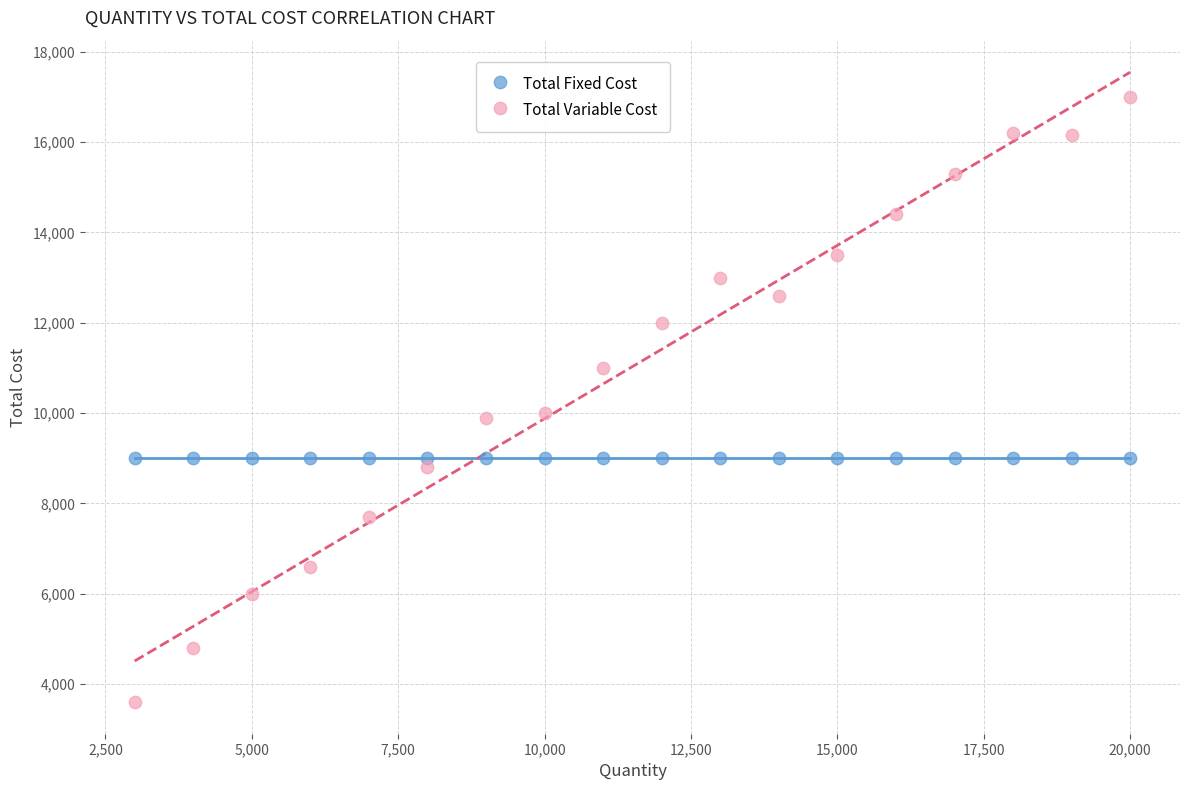

Which series reaches the maximum Y coordinate?

Total Variable Cost